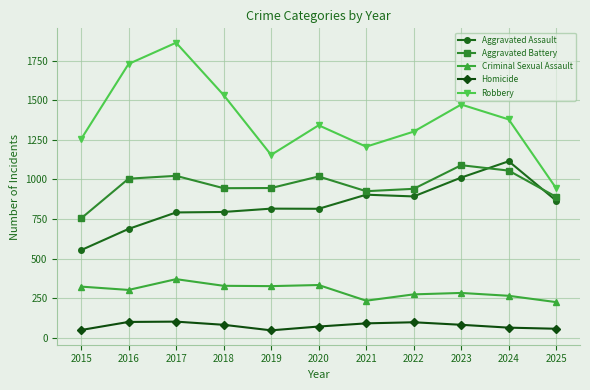

At which label does Aggravated Battery reach its minimum?

2015